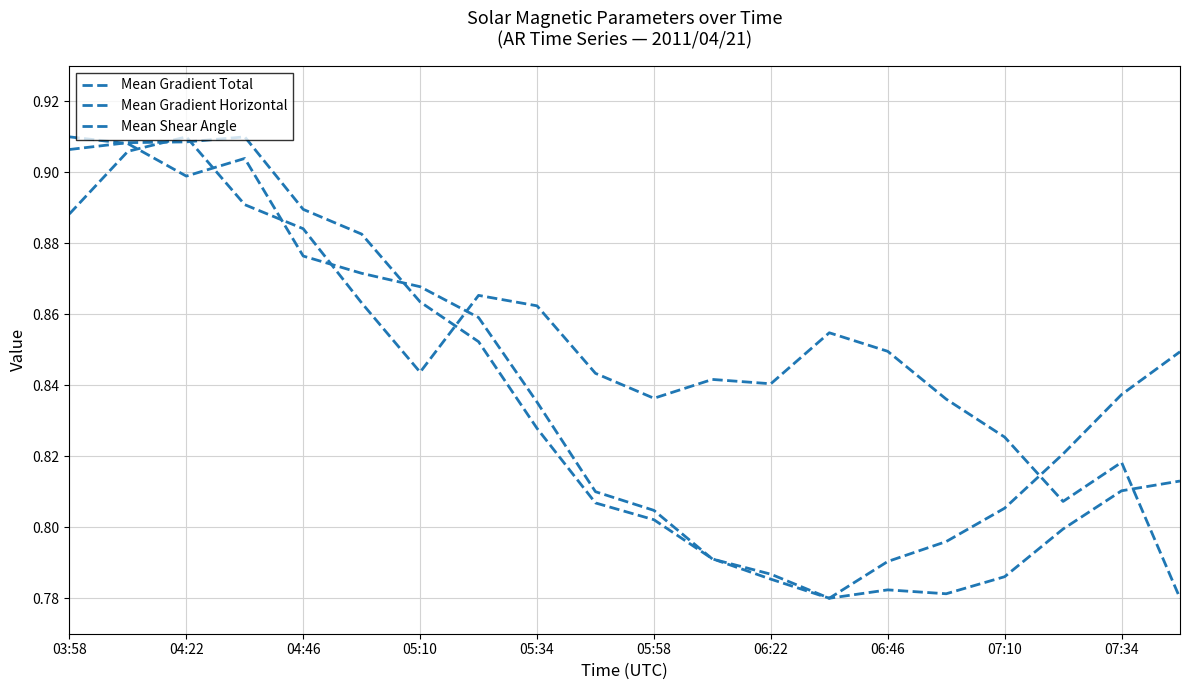

Reading left to right, extract all data points from this chart.

Mean Gradient Total: 0.9	0.9	0.9	0.9	0.9	0.9	0.9	0.9	0.8	0.8	0.8	0.8	0.8	0.8	0.8	0.8	0.8	0.8	0.8	0.8
Mean Gradient Horizontal: 0.9	0.9	0.9	0.9	0.9	0.9	0.9	0.9	0.8	0.8	0.8	0.8	0.8	0.8	0.8	0.8	0.8	0.8	0.8	0.8
Mean Shear Angle: 0.9	0.9	0.9	0.9	0.9	0.9	0.8	0.9	0.9	0.8	0.8	0.8	0.8	0.9	0.8	0.8	0.8	0.8	0.8	0.8